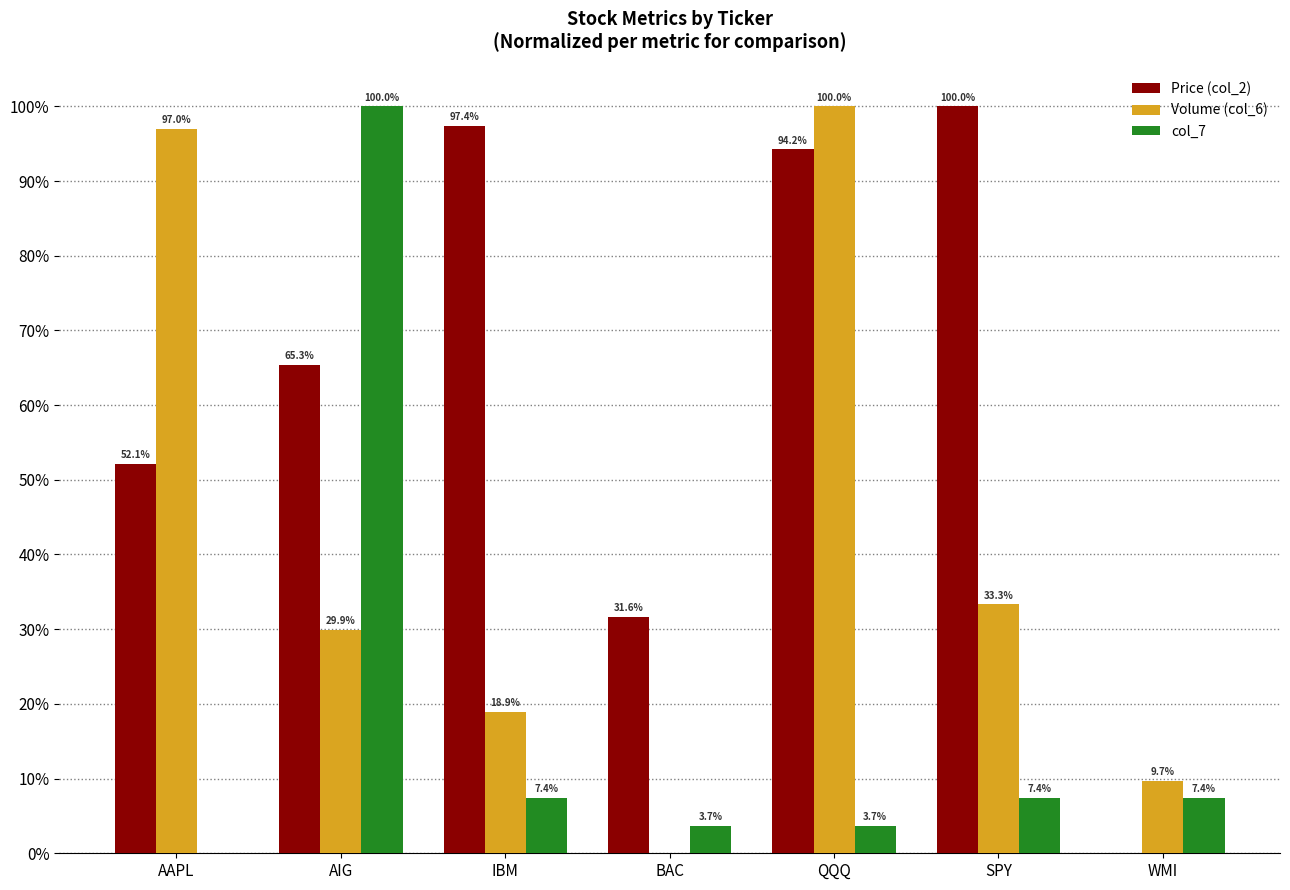

What position from the left is IBM?

3